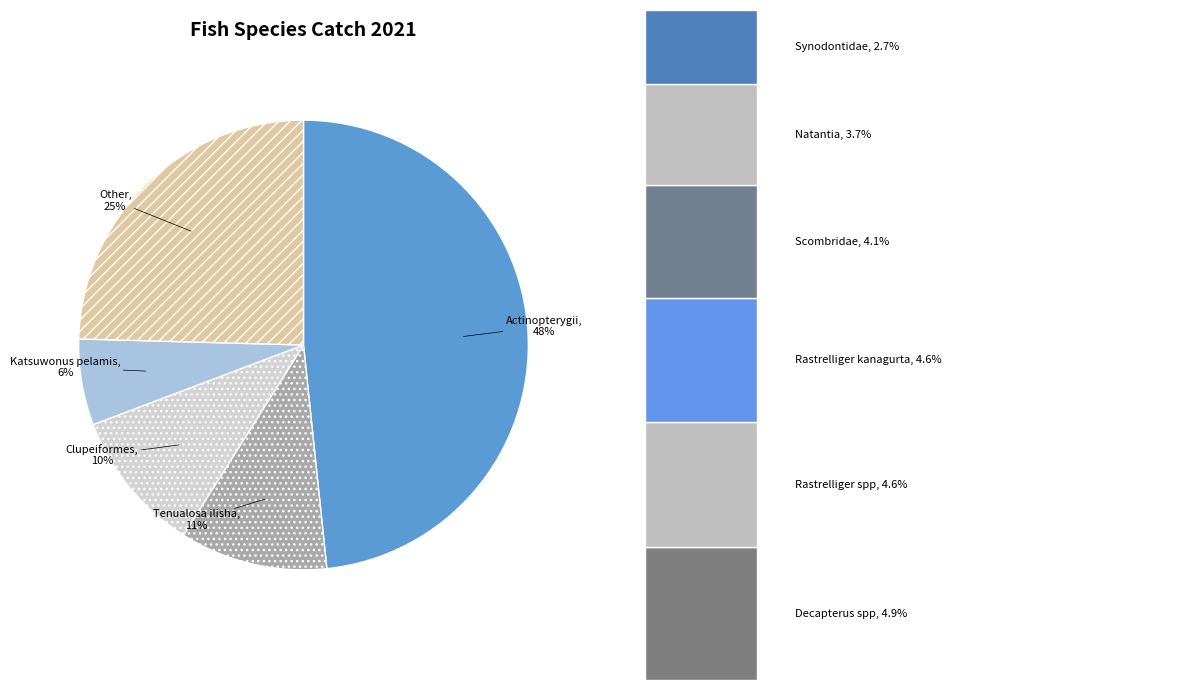

What is the ratio of the value at Rastrelliger spp to the value at Natantia?

1.2